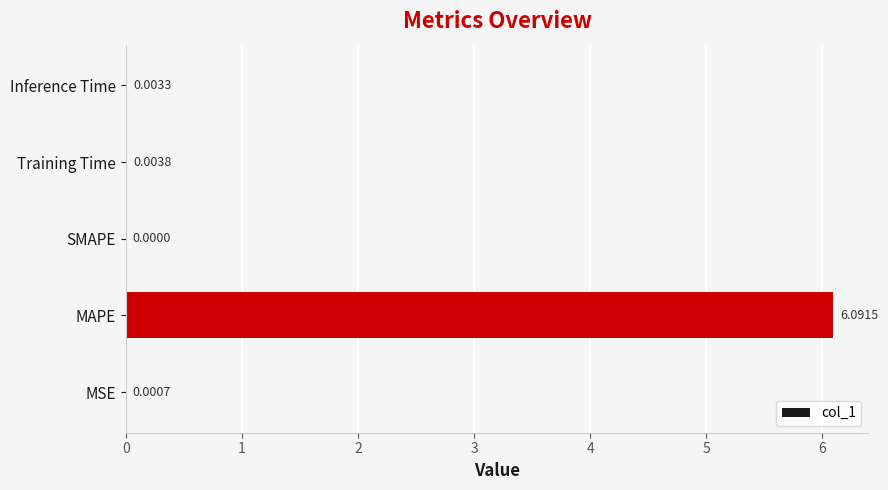

What is the change in value from MSE to MAPE?

+6.1